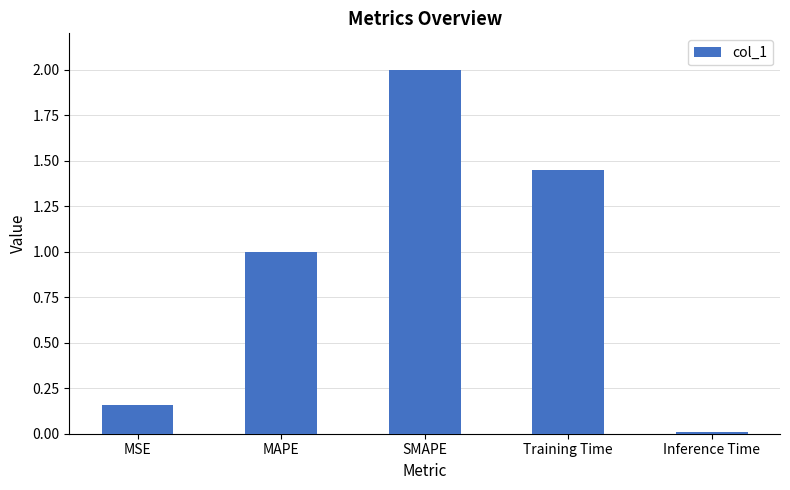

Rank the categories by value from highest to lowest.

SMAPE, Training Time, MAPE, MSE, Inference Time